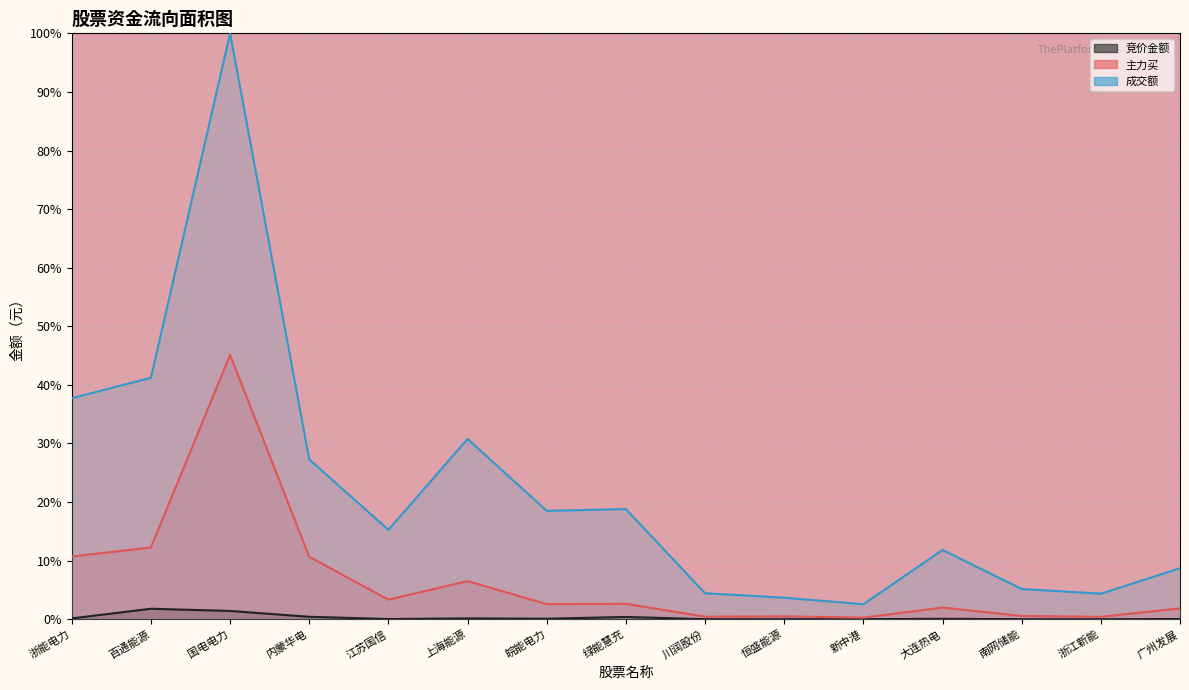

What is the difference between the maximum and minimum values in the 竞价金额 series?

1.8